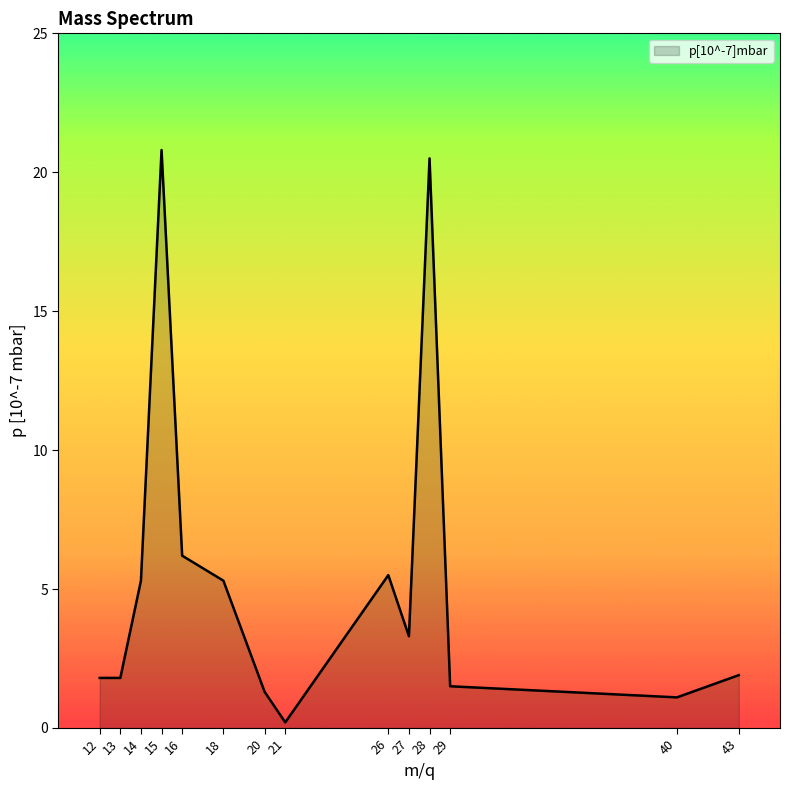

What is the smallest value displayed?

0.2